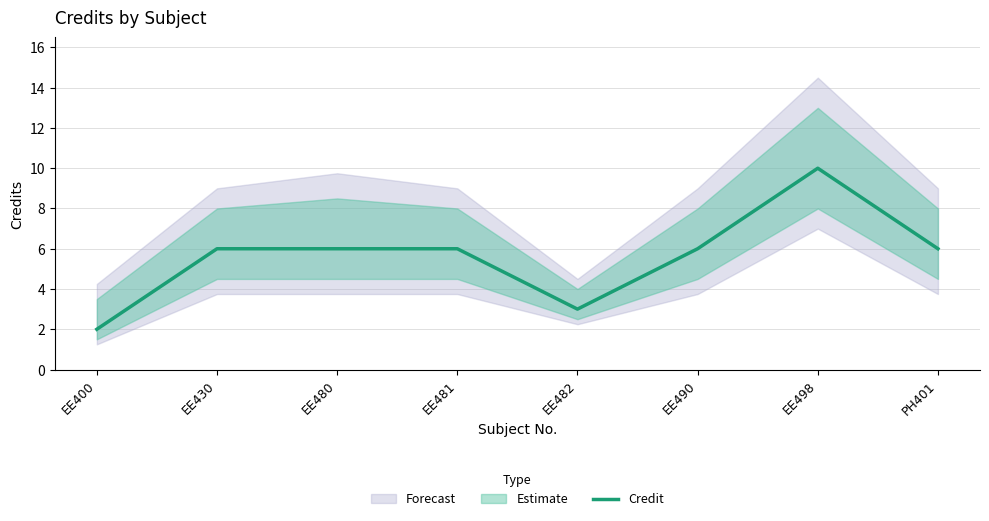

Reading left to right, extract all data points from this chart.

2	6	6	6	3	6	10	6